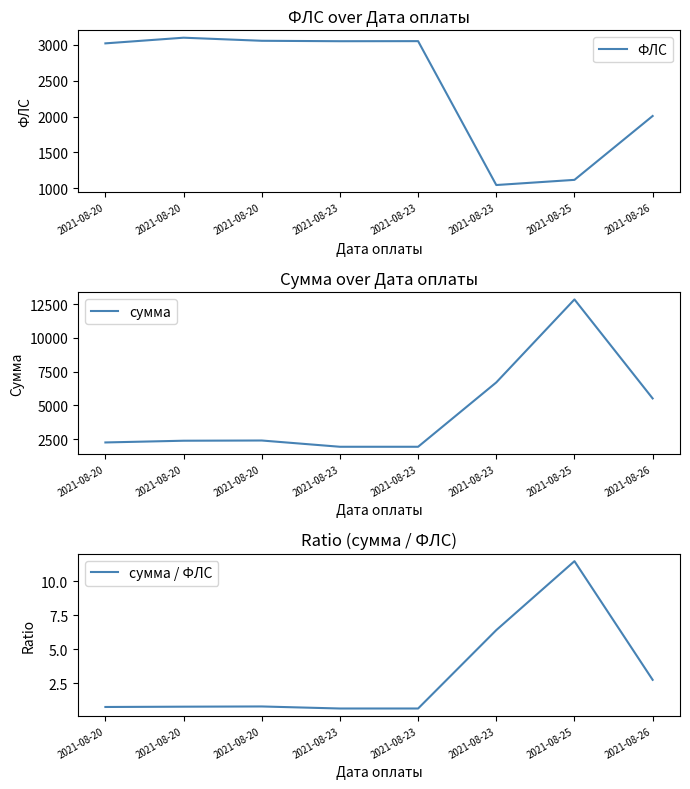

True or false: сумма / ФЛС and ФЛС cross at least once.

False